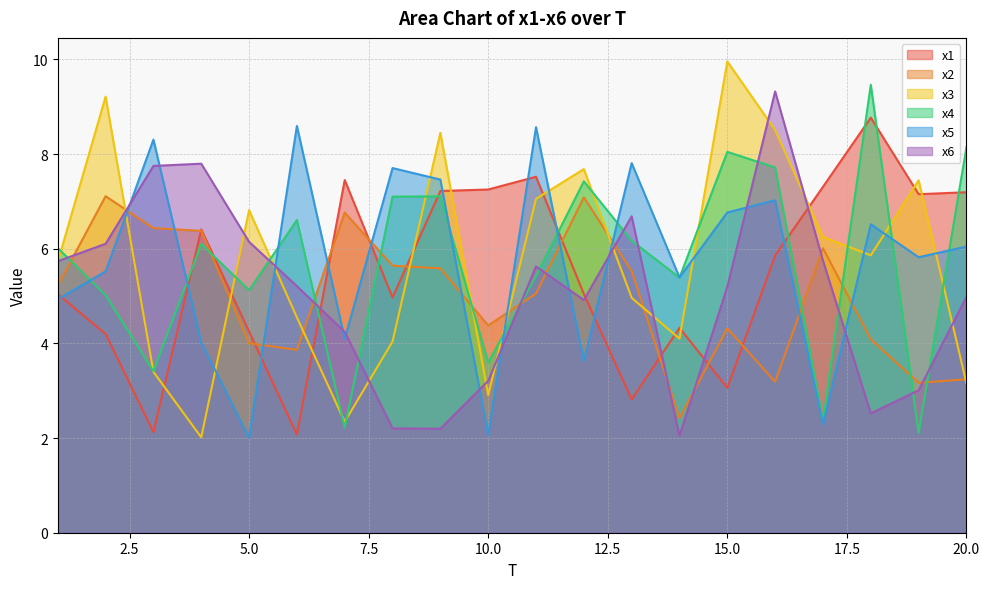

What is the spread (max minus min) of values at 5.0?

4.8